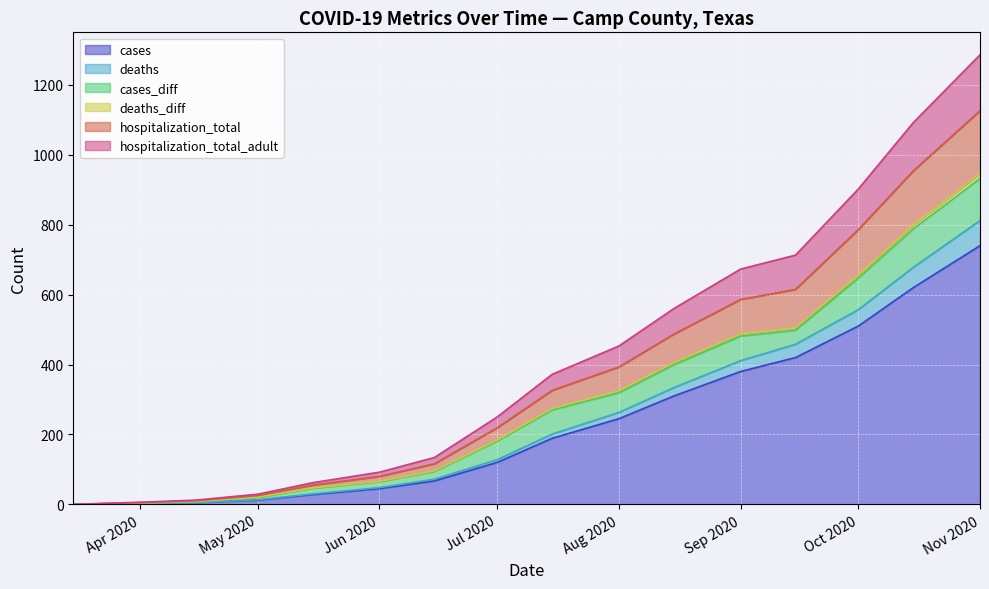

At 2020-04-15, list the series in order from smallest to largest.

cases, deaths, deaths_diff, hospitalization_total_adult, hospitalization_total